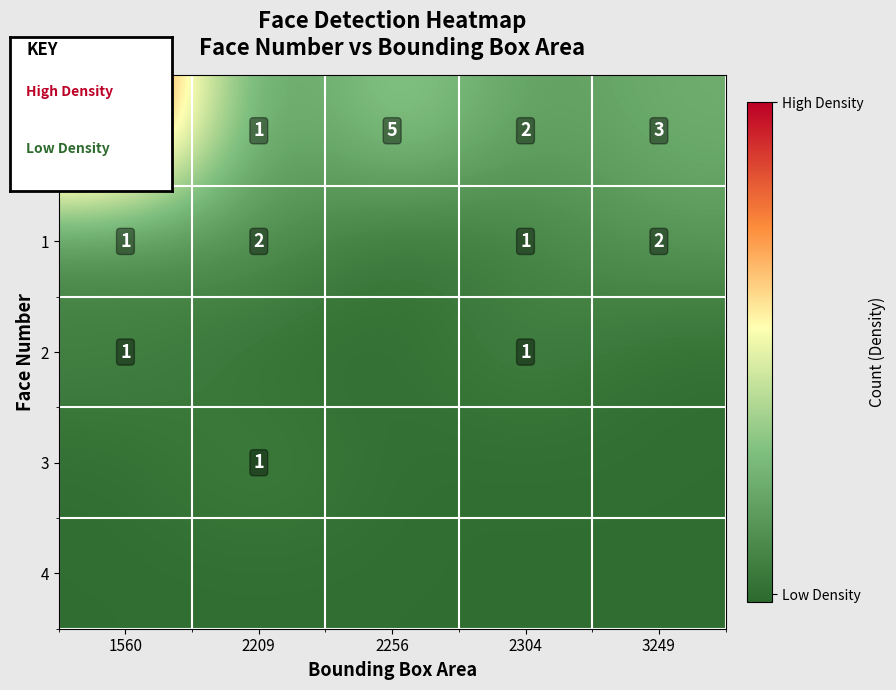

At how many categories does at least one series exceed 1?

5